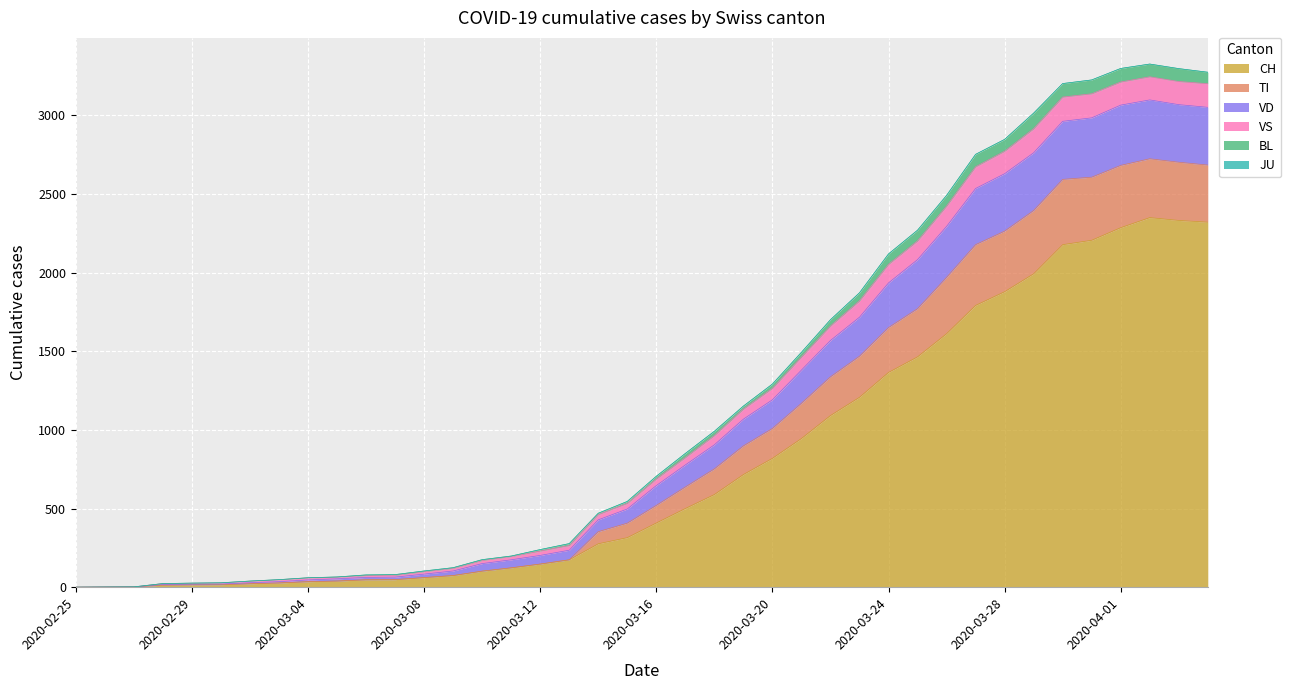

What is the maximum value for CH?

2349